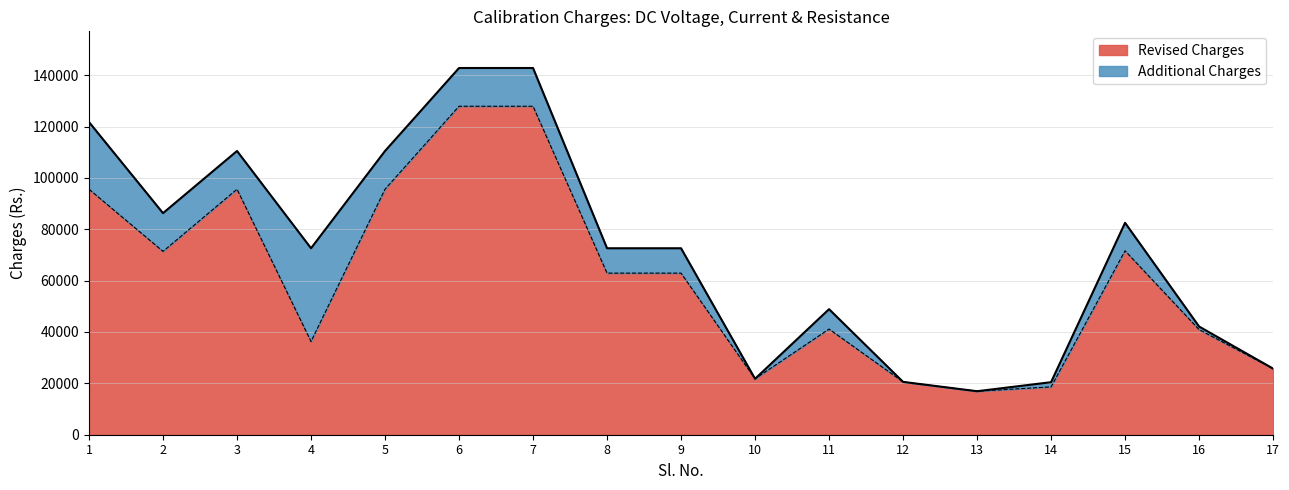

Reading left to right, what are all the values shown in this chart?

1=95590	2=71390	3=95590	4=36300	5=95590	6=127897	7=127897	8=62920	9=62920	10=21780	11=41140	12=20570	13=16940	14=18634	15=71616	16=40924	17=25740